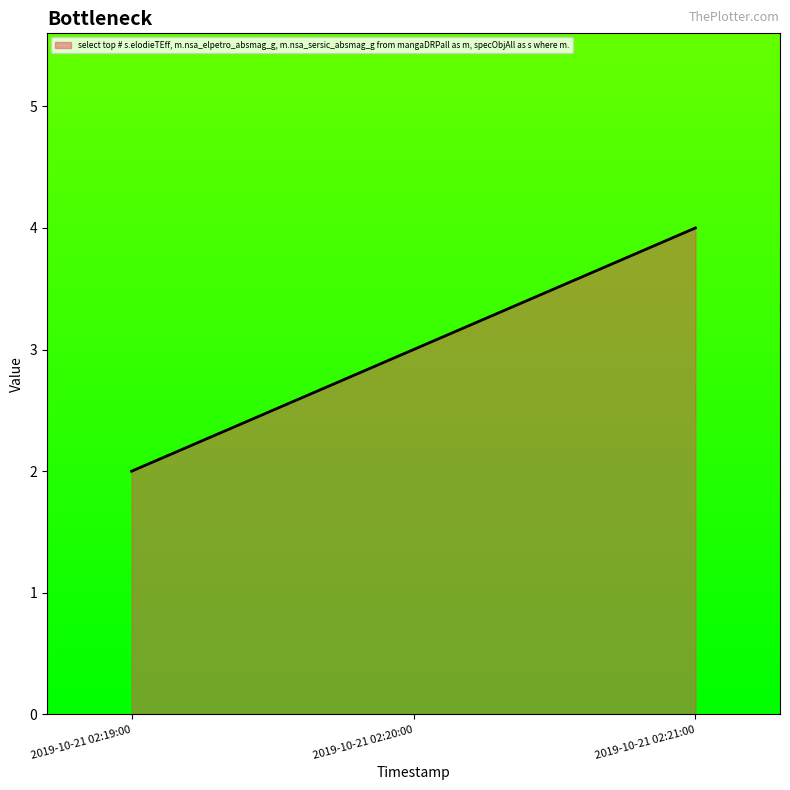

How many lines are shown in the chart?

1